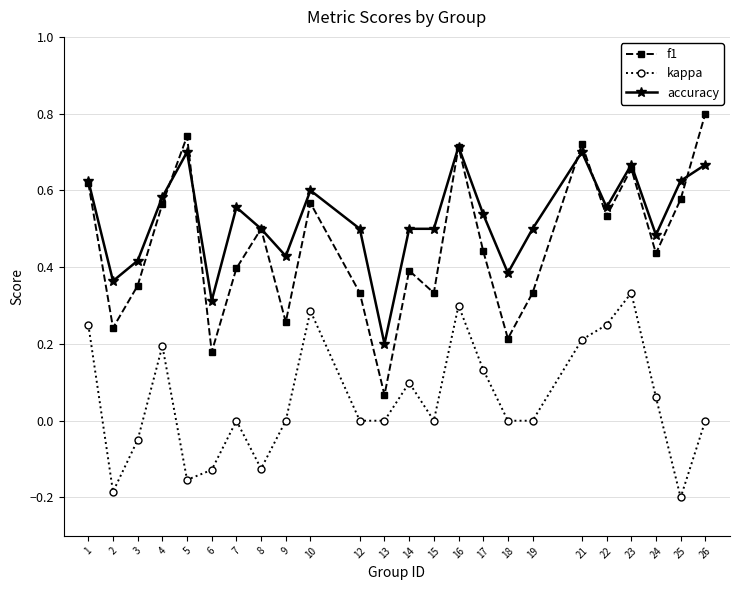

True or false: kappa and accuracy intersect in this chart.

False